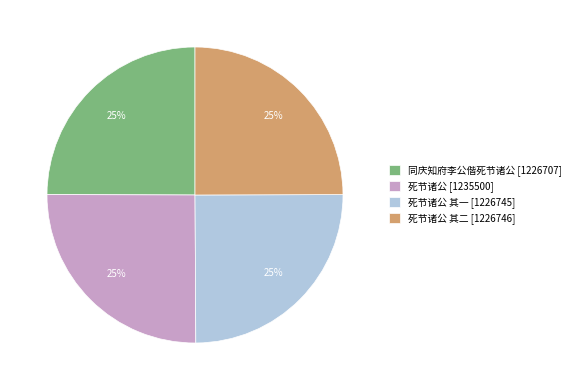

How many segments does this pie chart have?

4